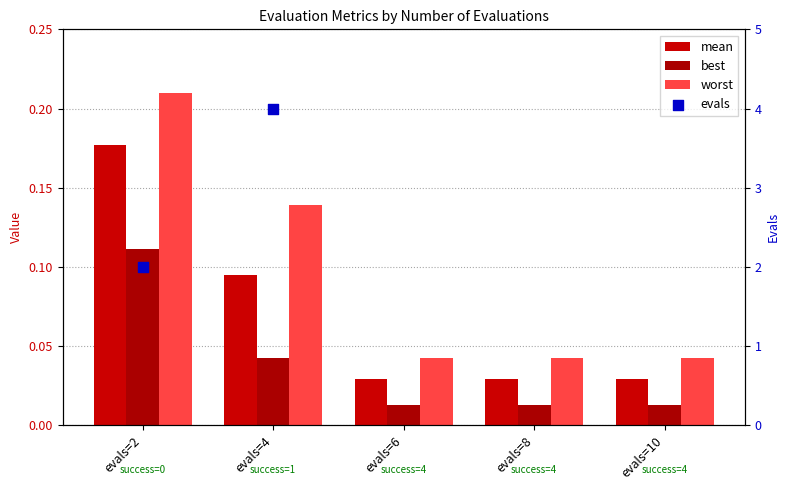

Which series contains the lowest Y value?

best